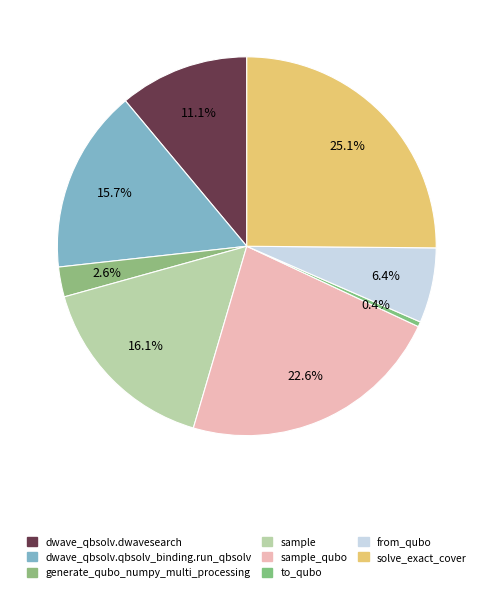

To the nearest percent, what is the difference between the largest and smallest slice percentages?

25%